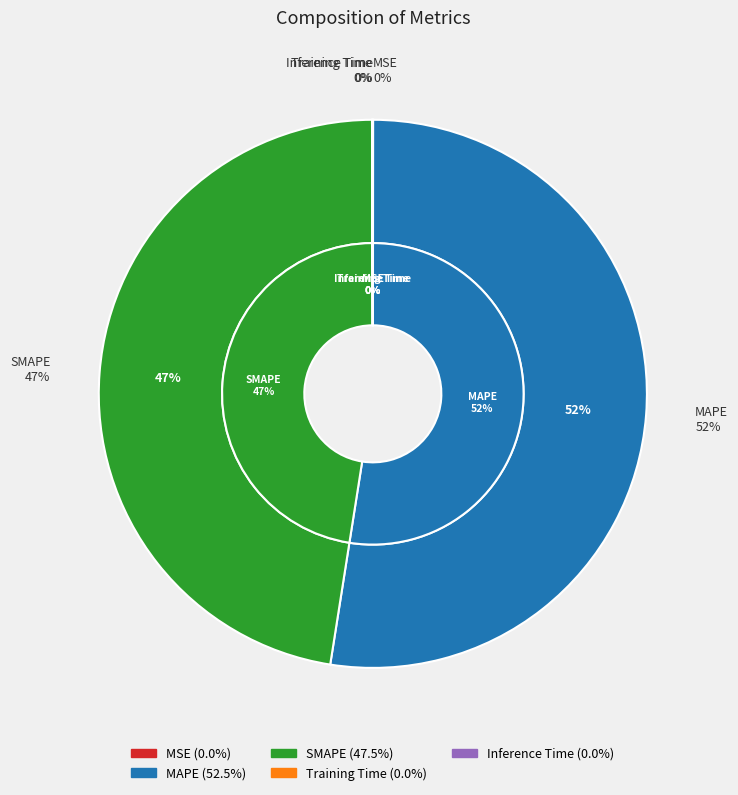

Is it true that MAPE is 45% of the pie?

False